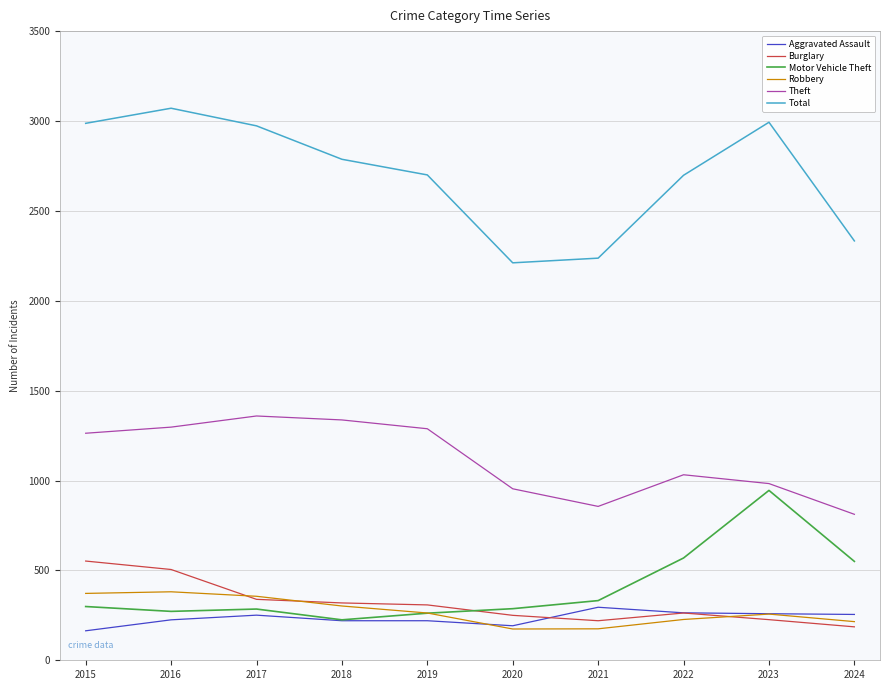

At which category does the chart reach its peak across all series?

2016